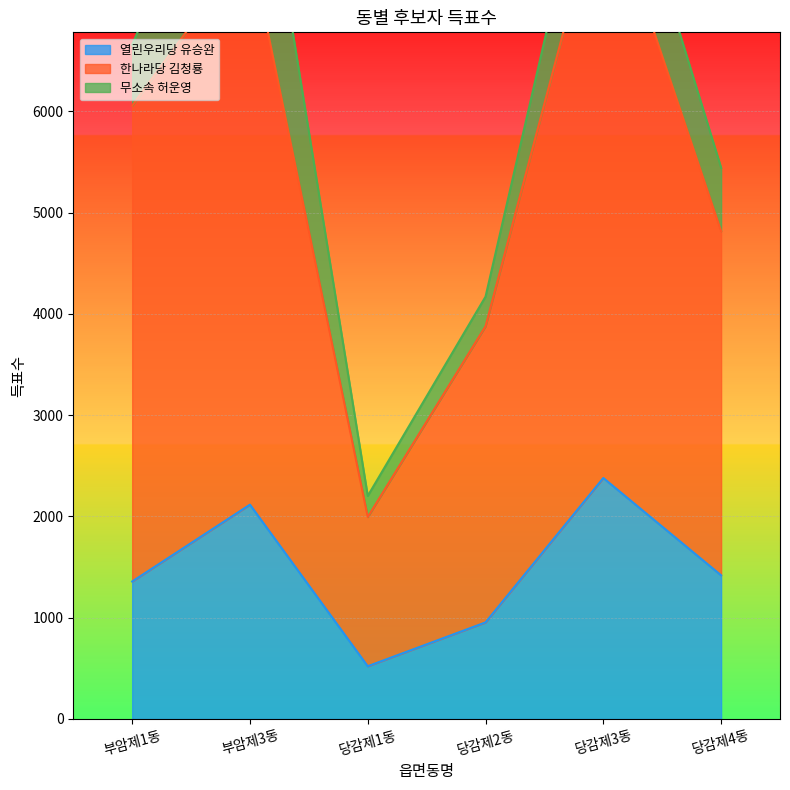

The value of 열린우리당 유승완 at 부암제1동 is 1358. True or false?

True